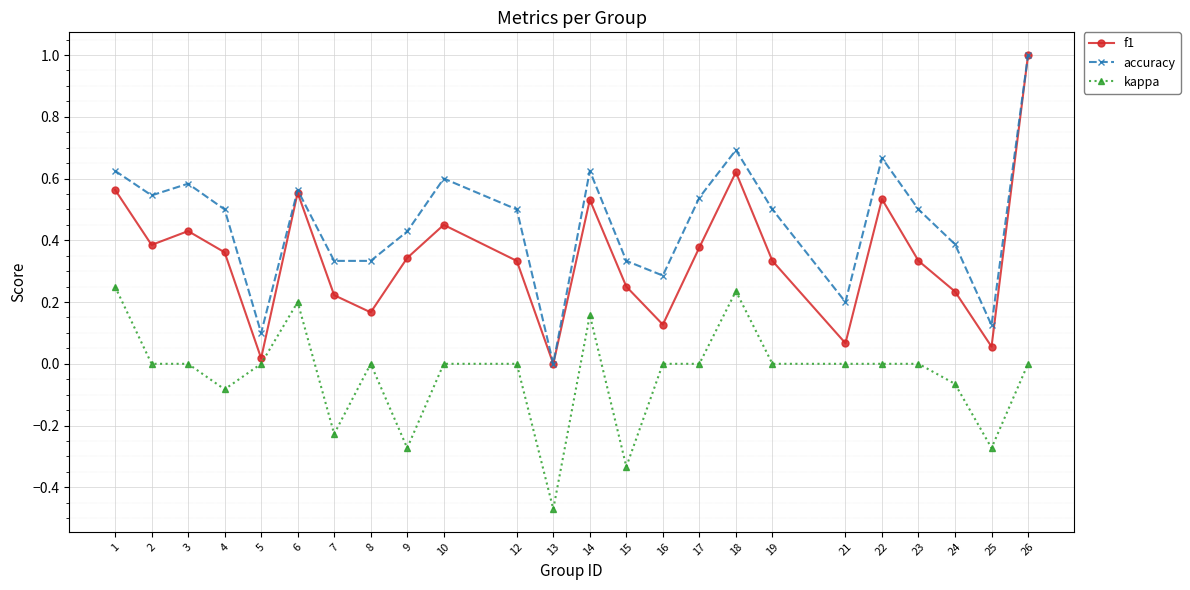

What is the total value across all series at 2?

0.9